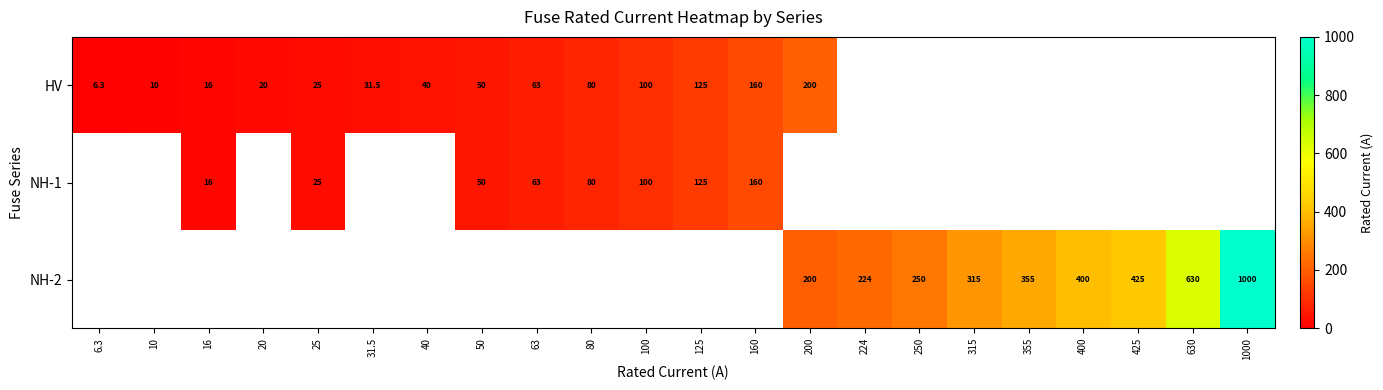

The NH-1 series shows 32.0 at 100. True or false?

False